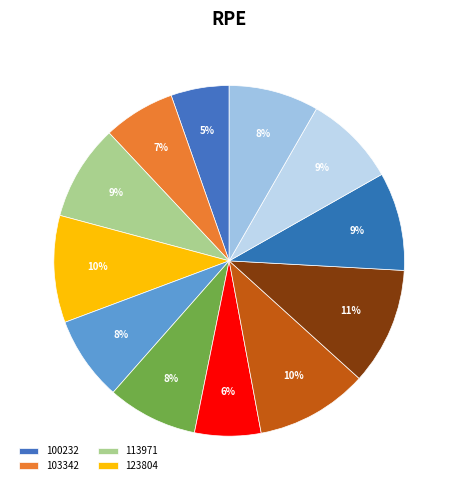

How many slices are in this pie chart?

12